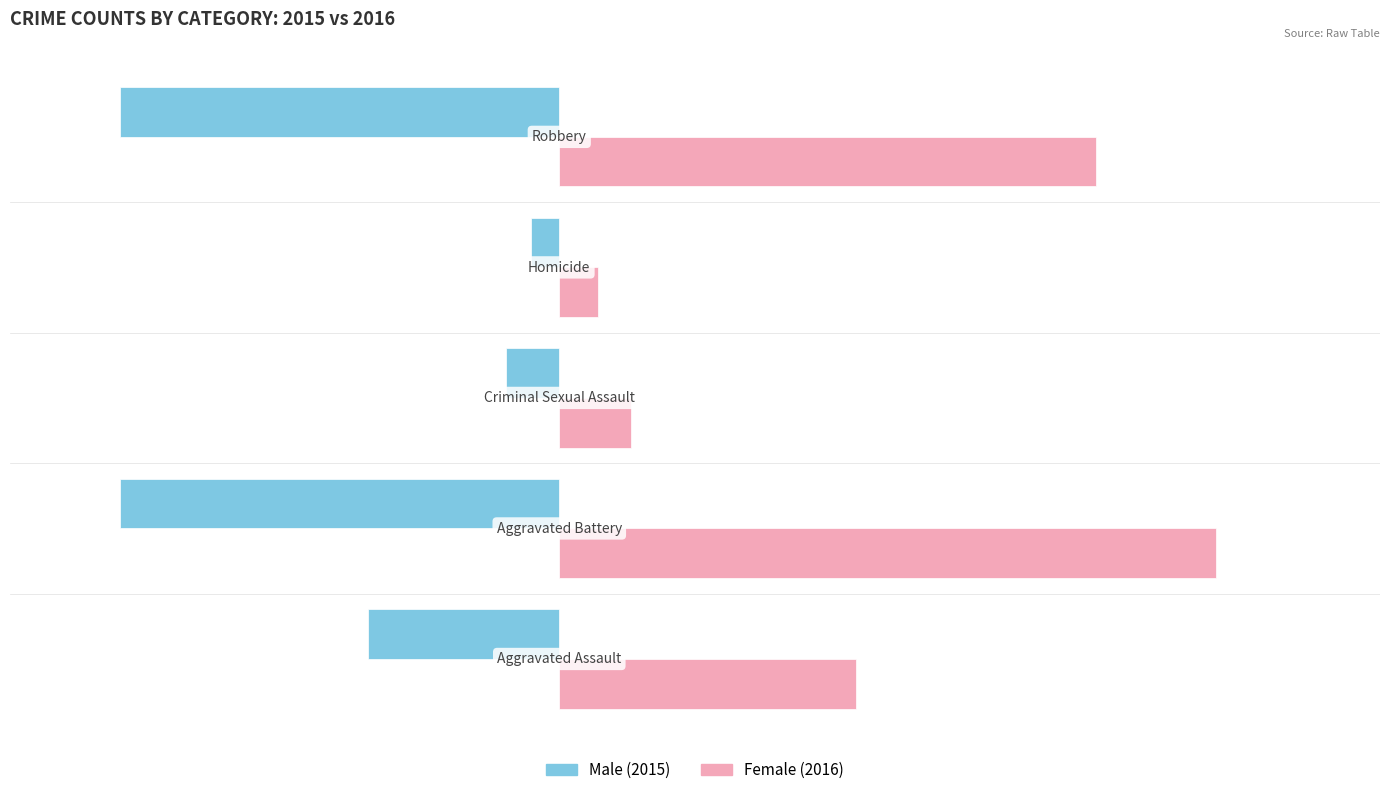

What is the greatest value displayed?

257